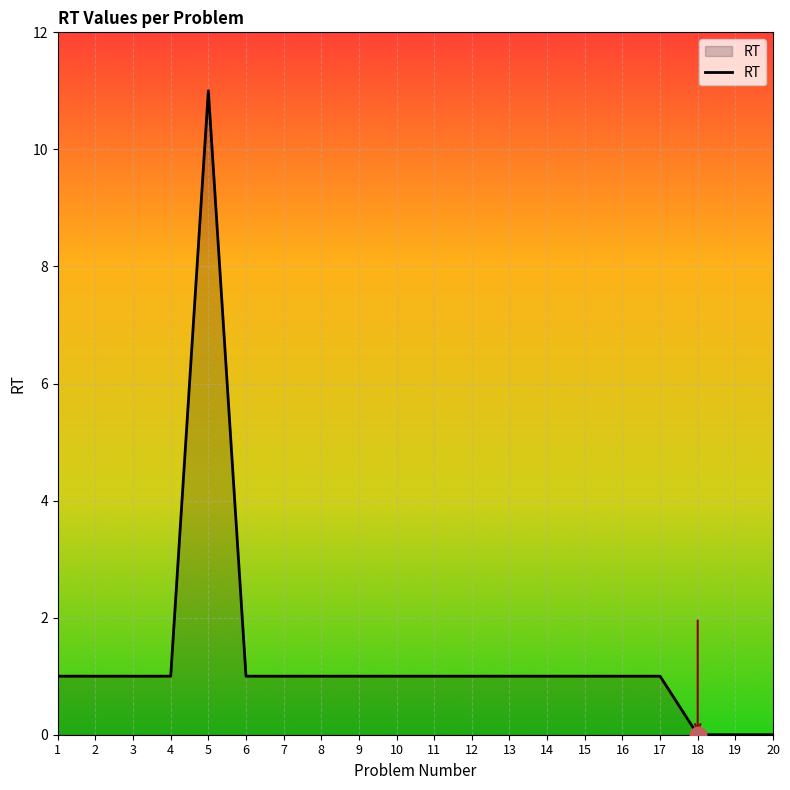

At which category does the chart reach its peak across all series?

5